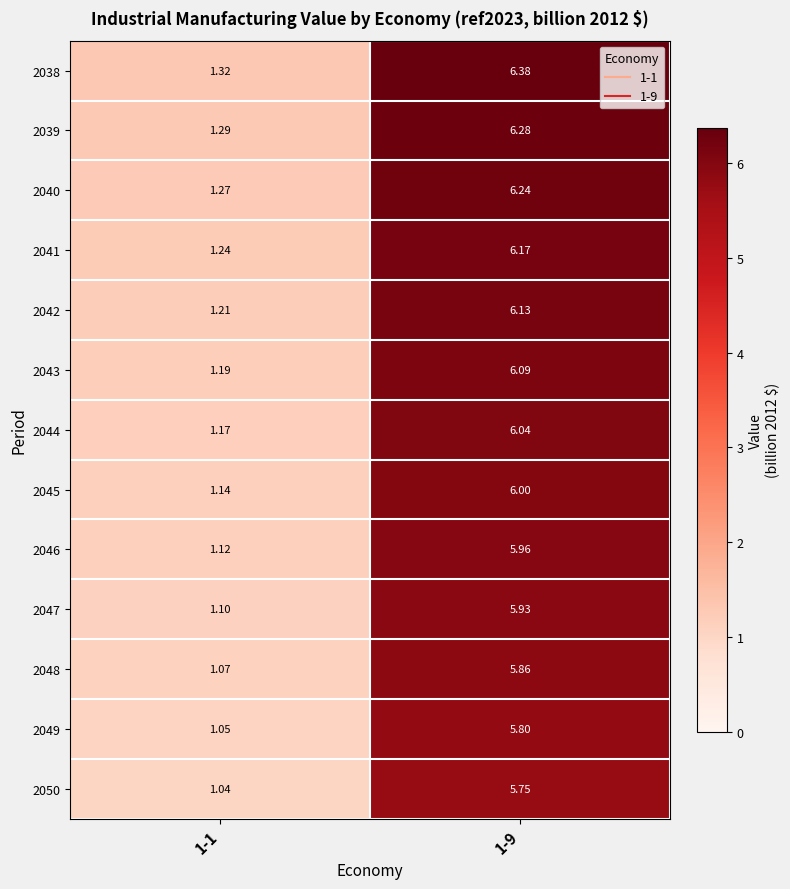

Is the value of 2046 at 1-9 greater than the value of 2050 at 1-9?

Yes